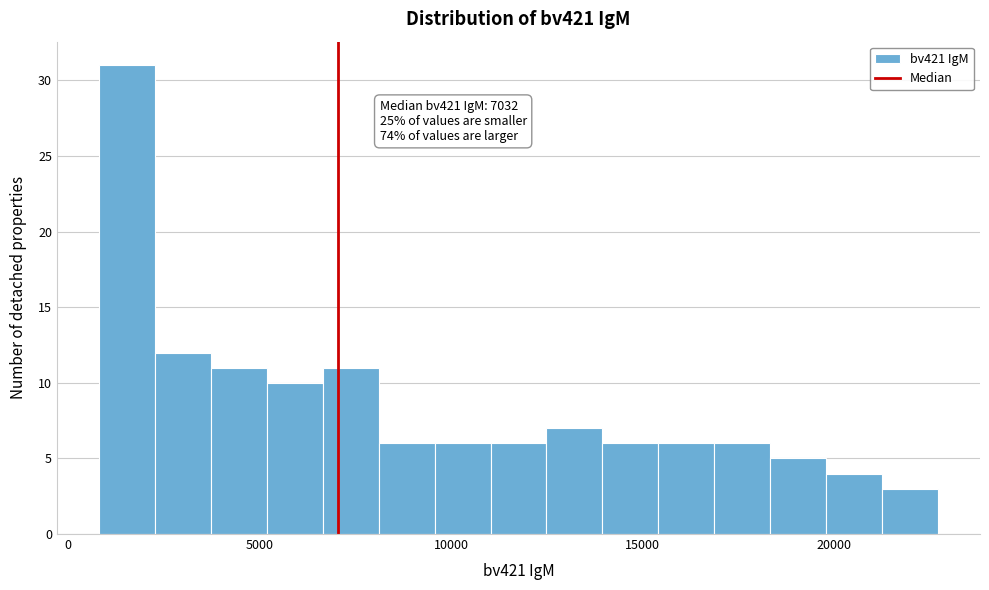

Read against the x-axis, roughly where is the centre of the tallest bar?

1500